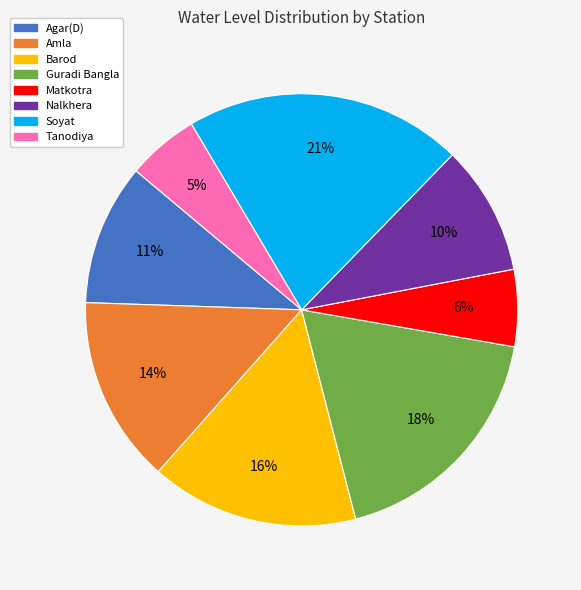

True or false: Barod accounts for 16% of the total.

True